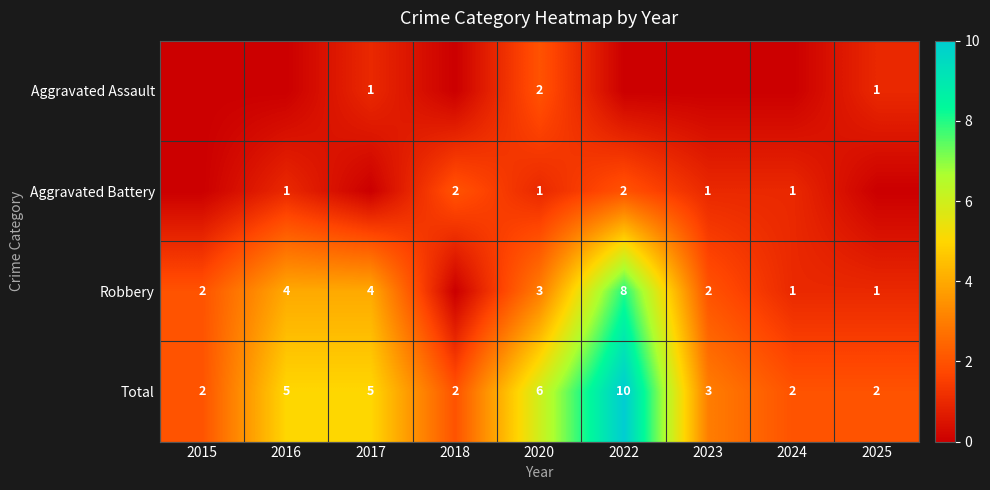

At which category is the sum across all series the highest?

2022